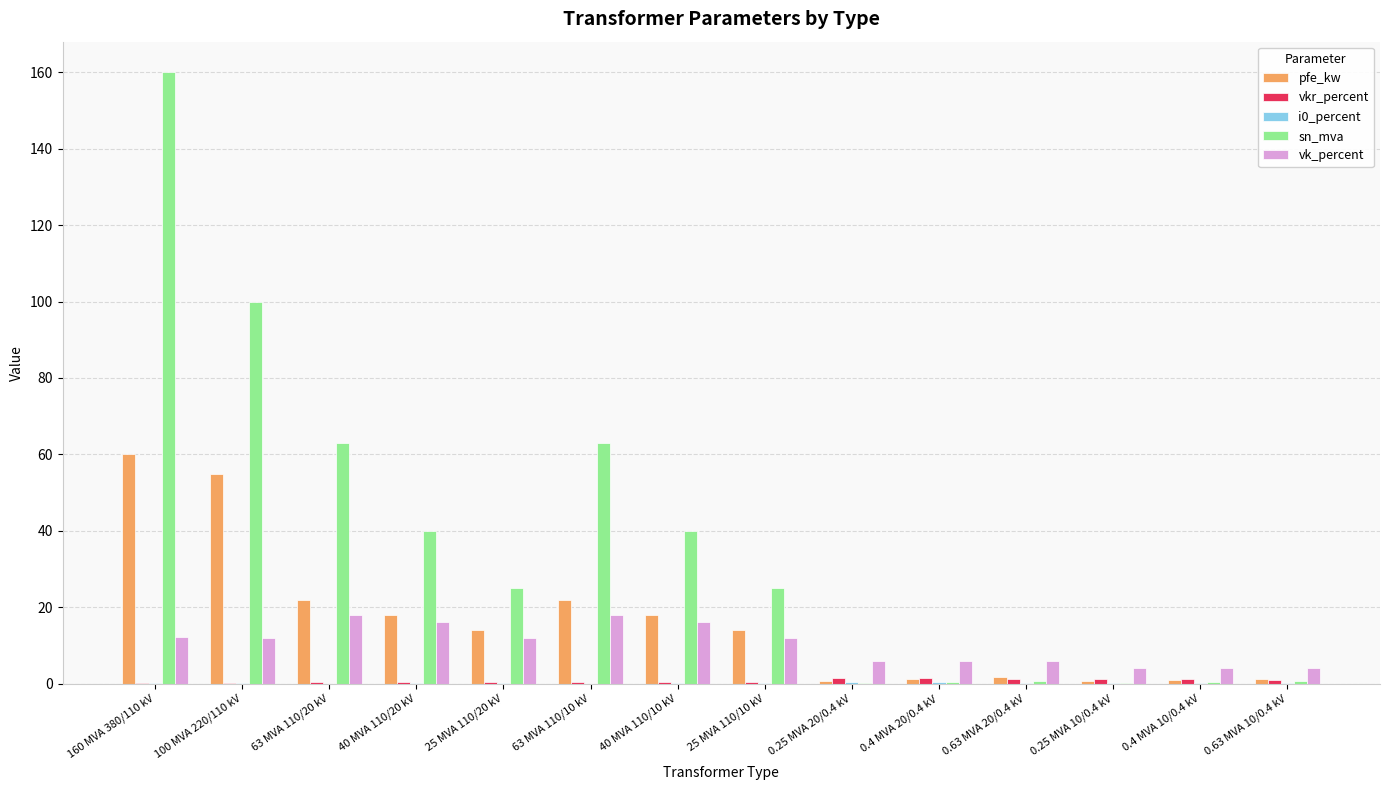

What is the sum of all pfe_kw values?

229.5